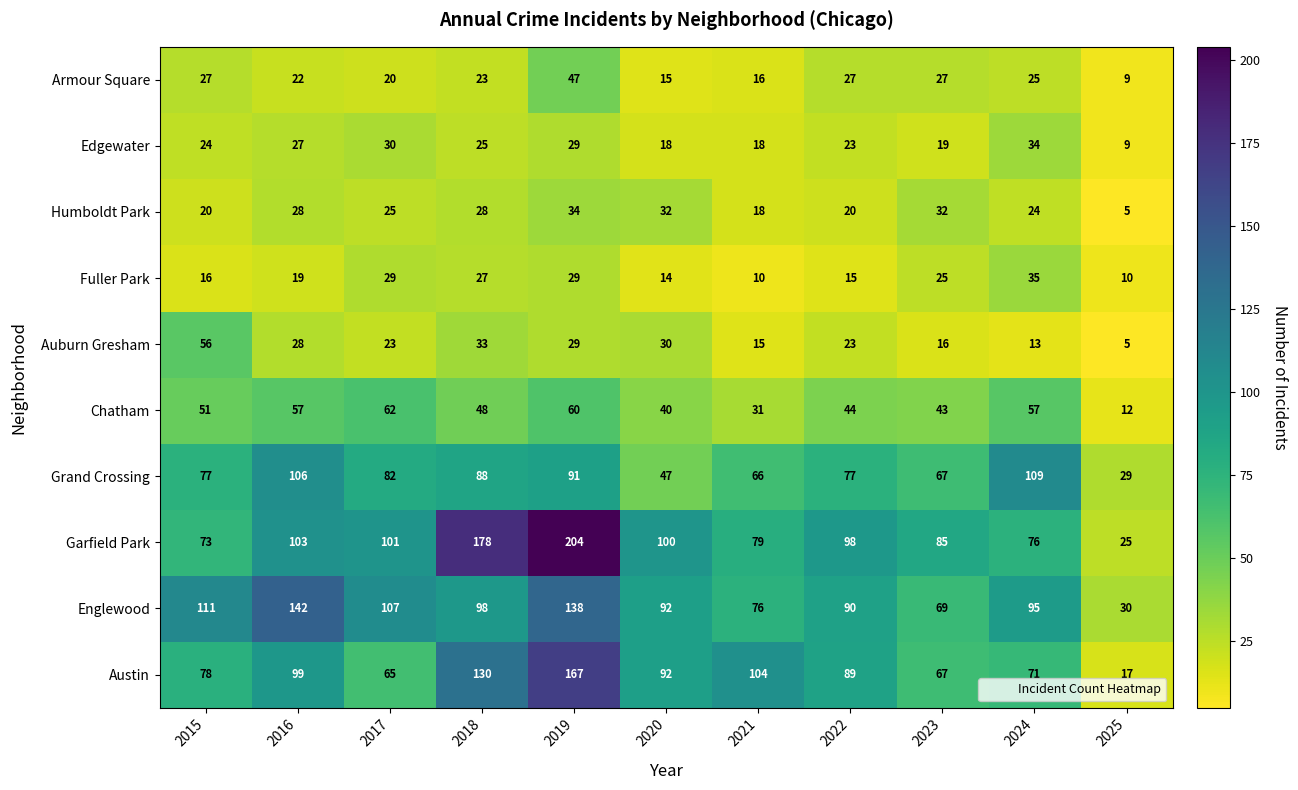

At which label does Austin first exceed 89?

2016